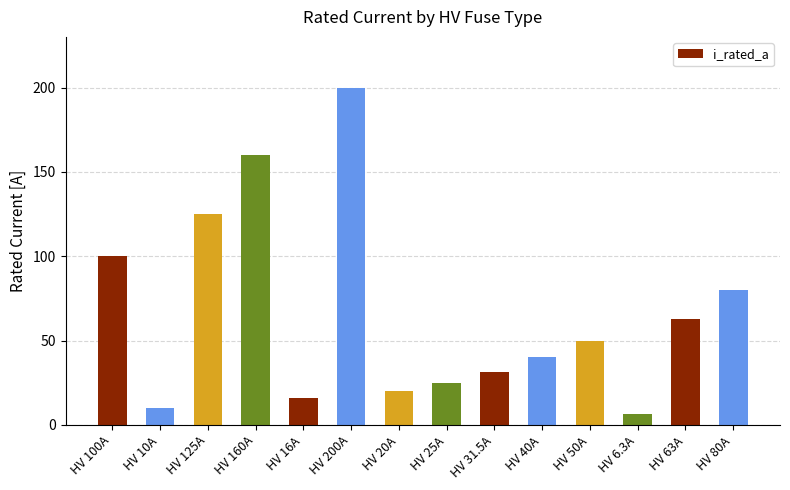

What is the label of the 13th bar from the left?

HV 63A